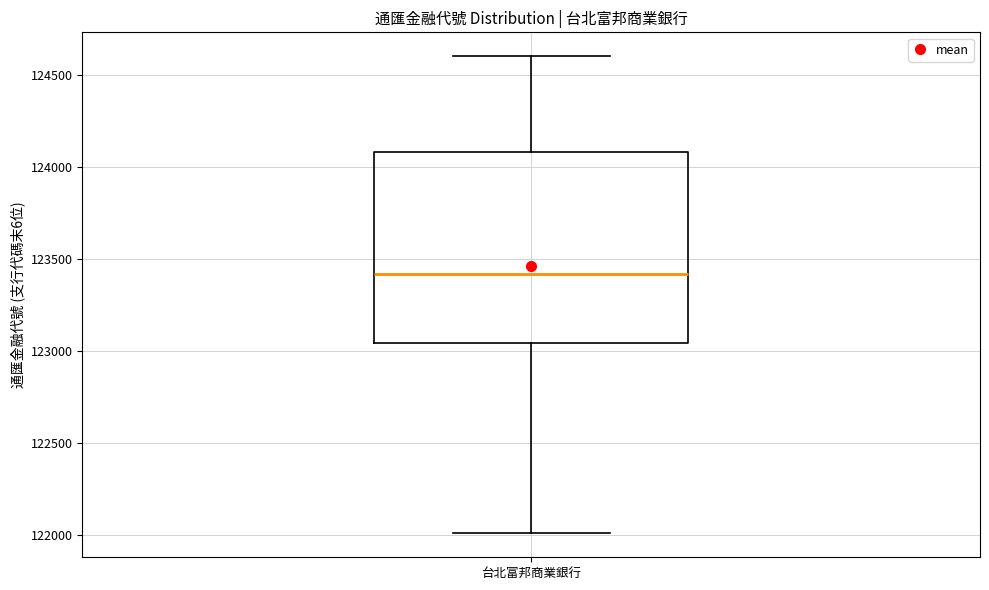

Read this box plot against the y-axis: the position of the median line, the range covered by the box, and the ends of both whiskers. The values are not printed on the chart, so give them approximately, as read against the axis.

median 123400, box 123050 to 124100, whiskers 122000 to 124600